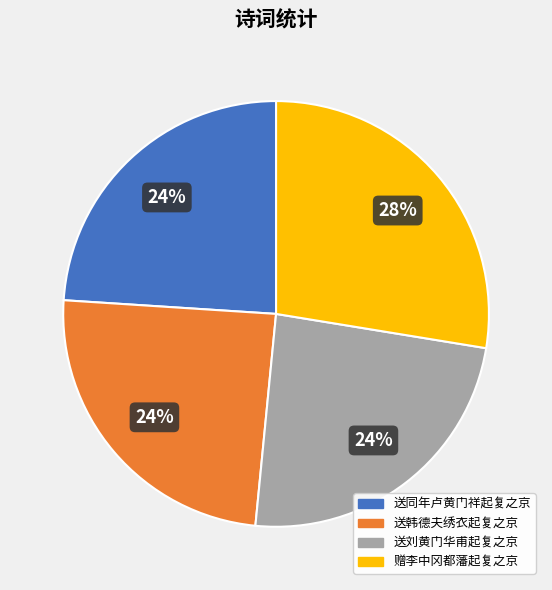

Count the number of slices in the pie.

4